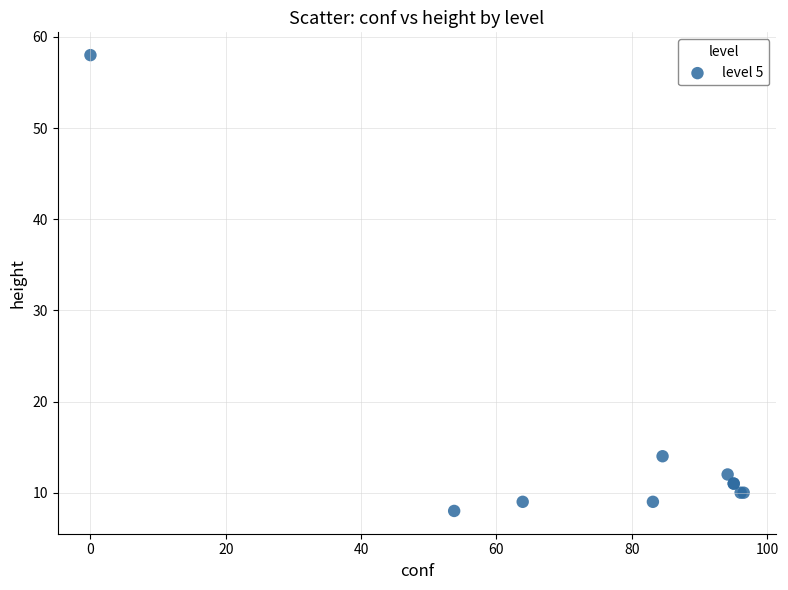

What Y value in the scatter plot is closest to 33?

14